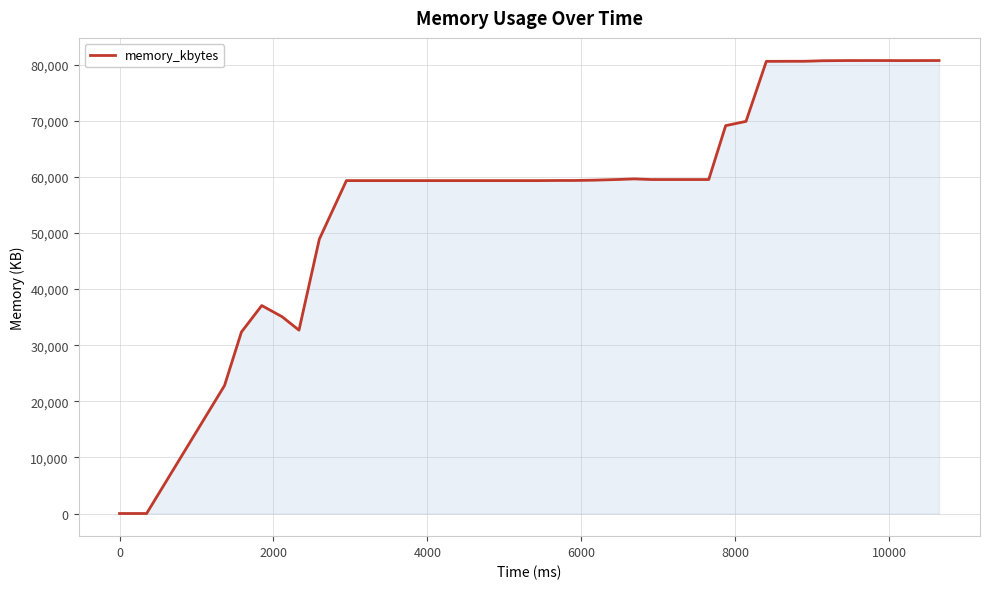

Does the chart display data point markers on the line(s)?

No